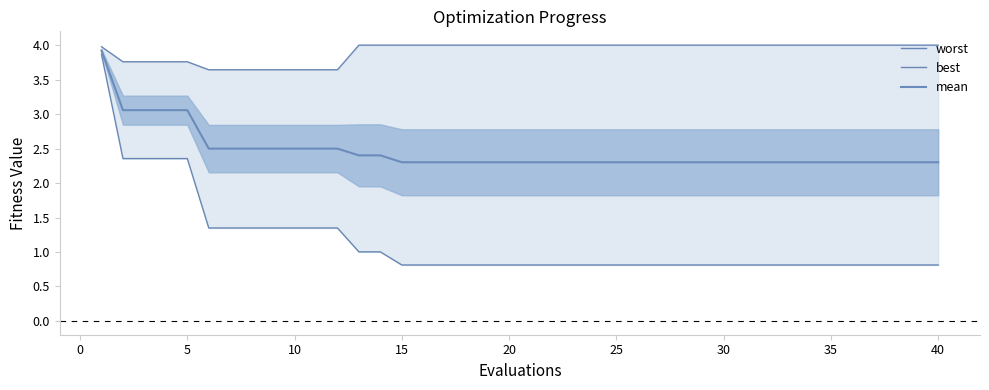

True or false: worst and mean intersect in this chart.

False